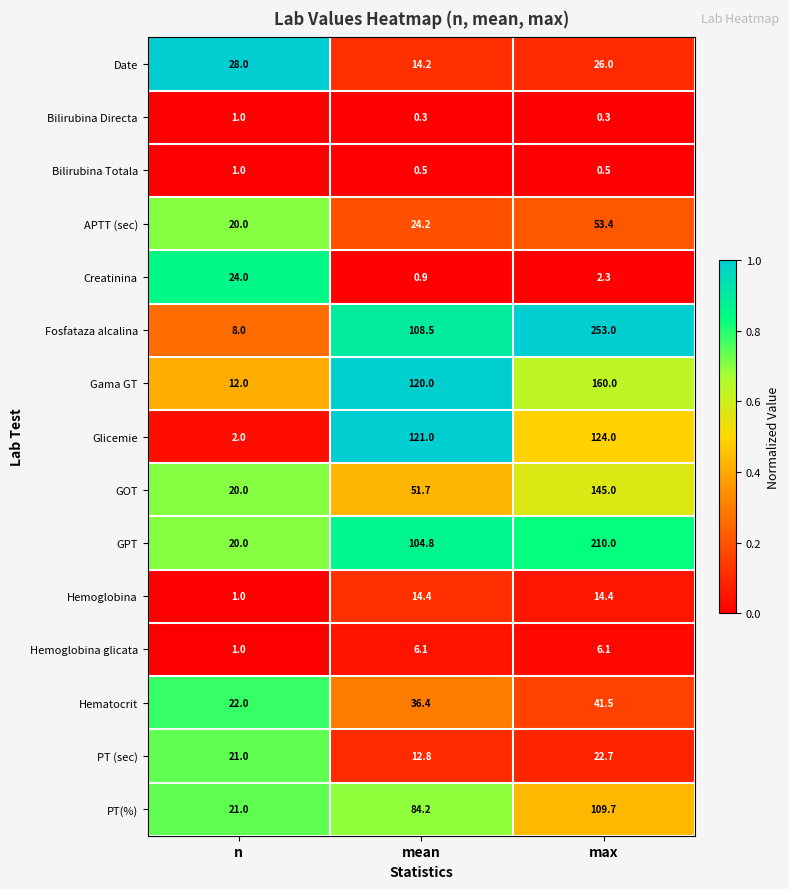

At mean, list the series in order from largest to smallest.

Glicemie, Gama GT, Fosfataza alcalina, GPT, PT(%), GOT, Hematocrit, APTT (sec), Hemoglobina, Date, PT (sec), Hemoglobina glicata, Creatinina, Bilirubina Totala, Bilirubina Directa